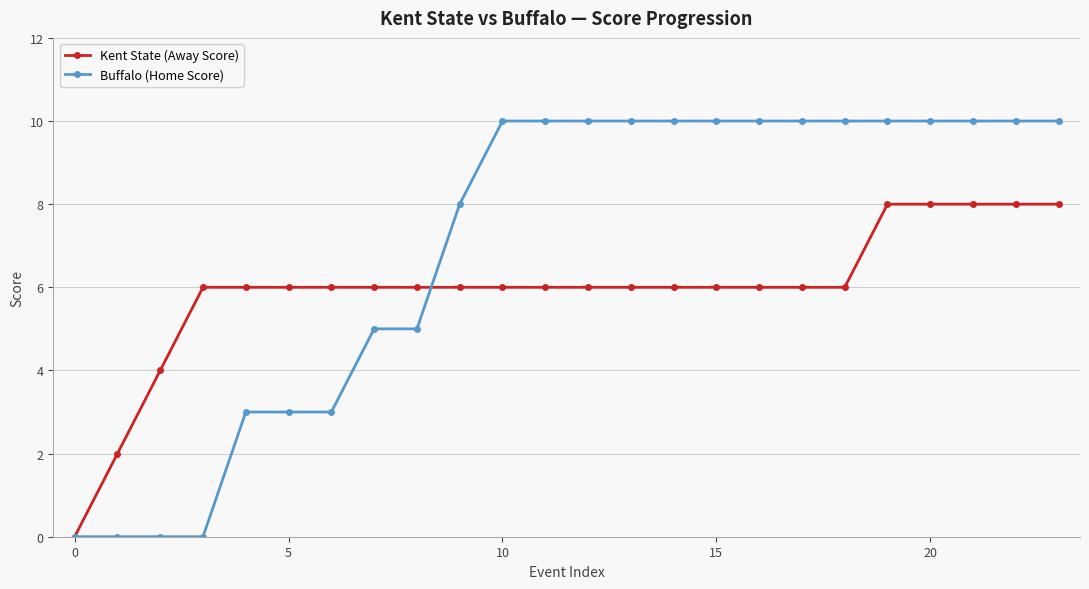

What is the average value of the Buffalo (Home Score) series?

7